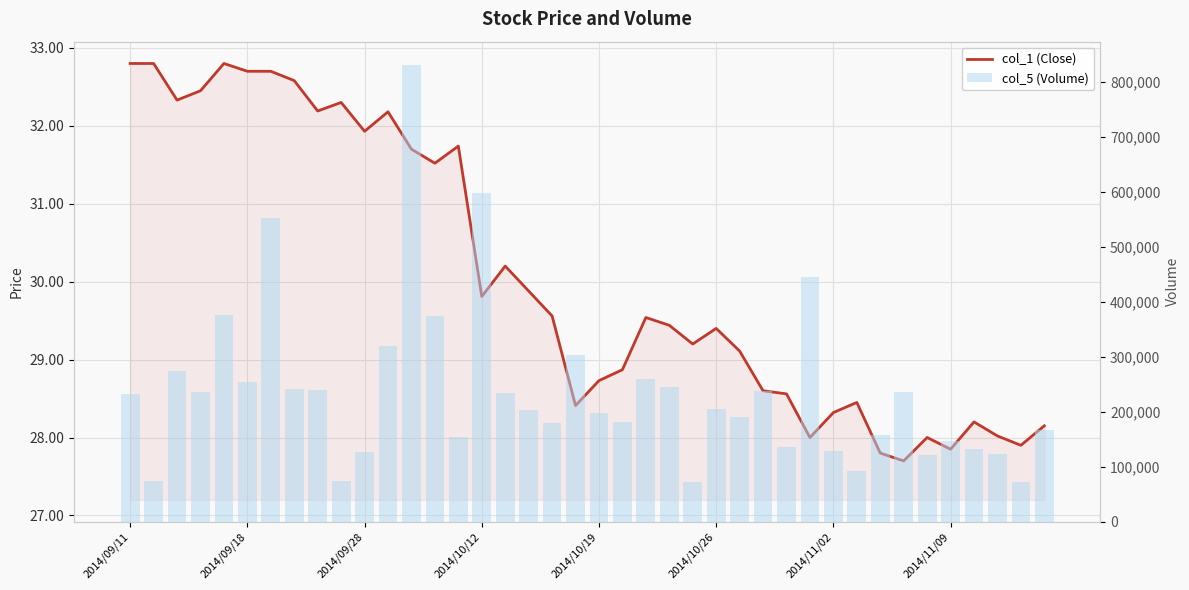

What is the greatest value displayed?

831391.0